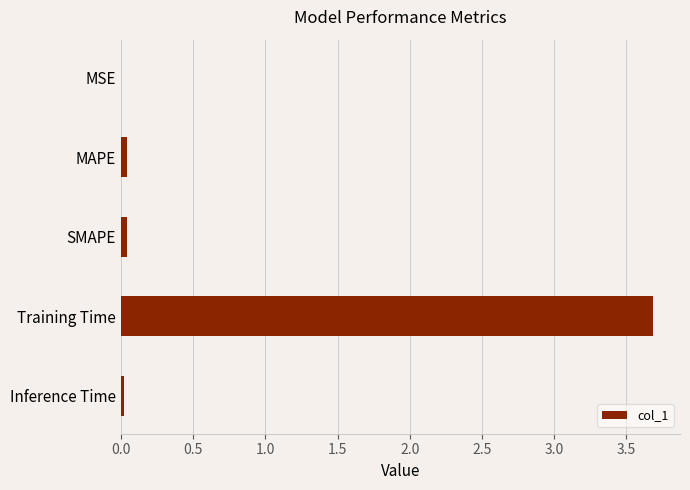

Which has a higher value, Training Time or Inference Time?

Training Time